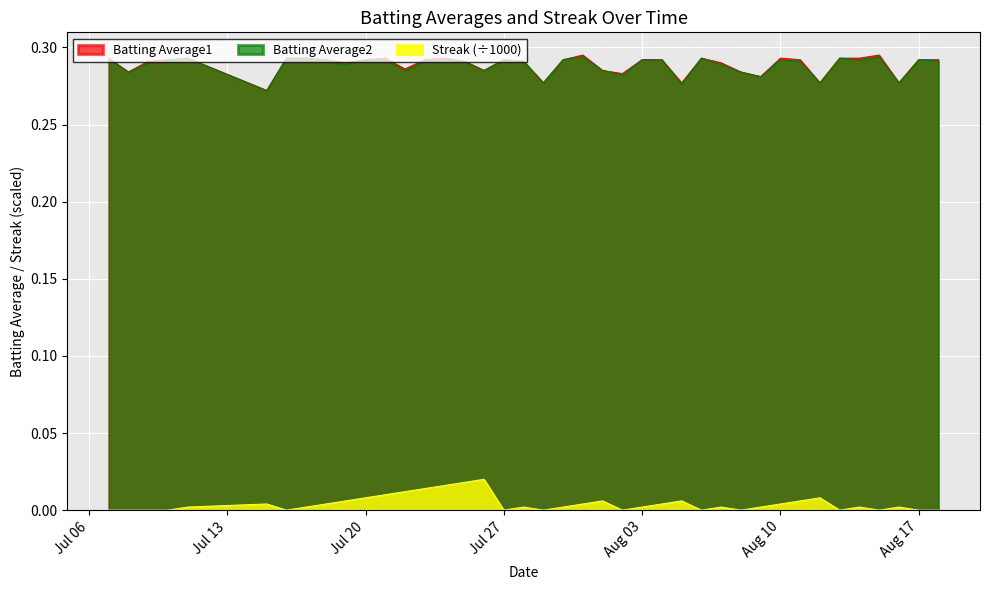

What position from the left is 2010-07-19?

10